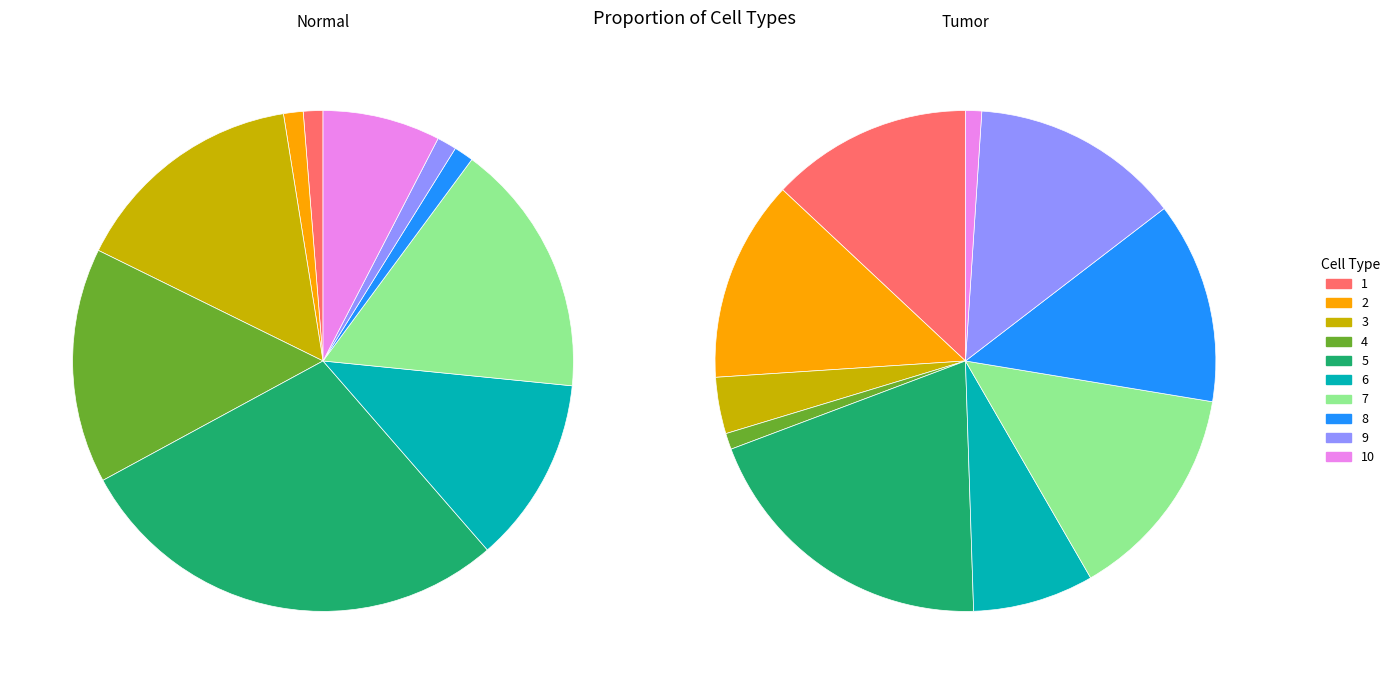

Is it true that 4 is 1% of the pie?

True